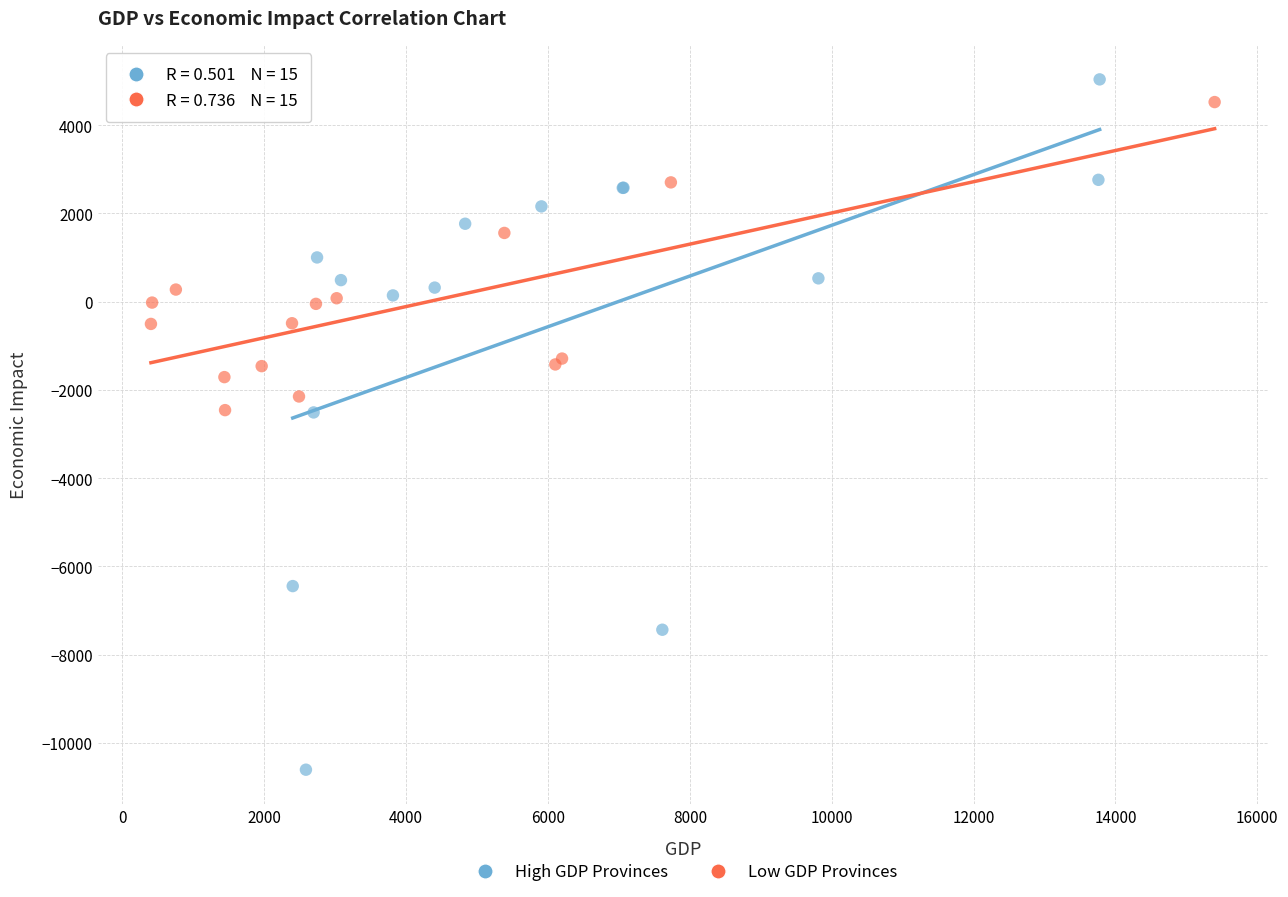

What are all the series names shown in the legend?

High GDP Provinces, Low GDP Provinces